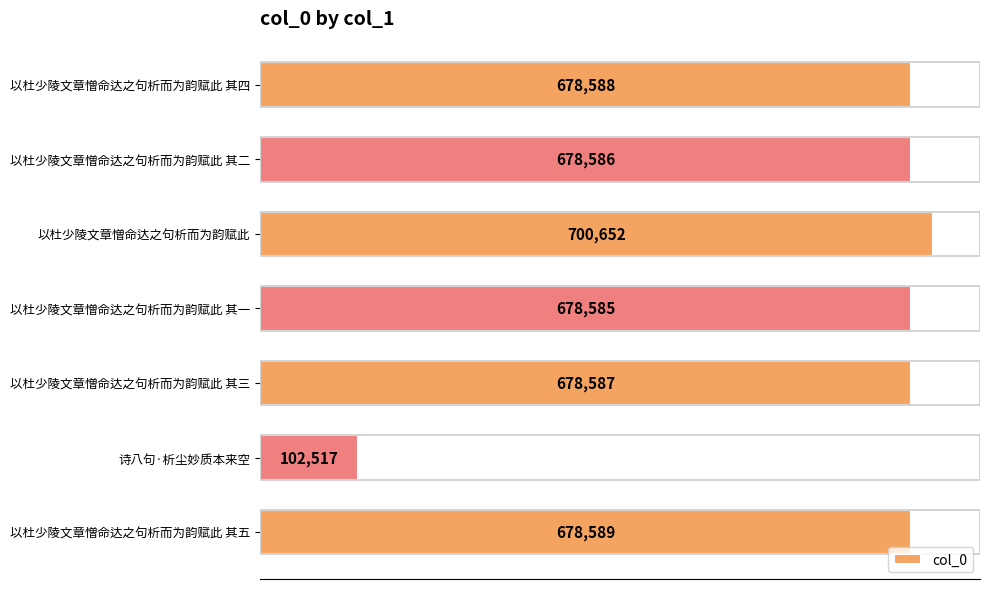

What is the difference between the maximum and minimum values?

598135